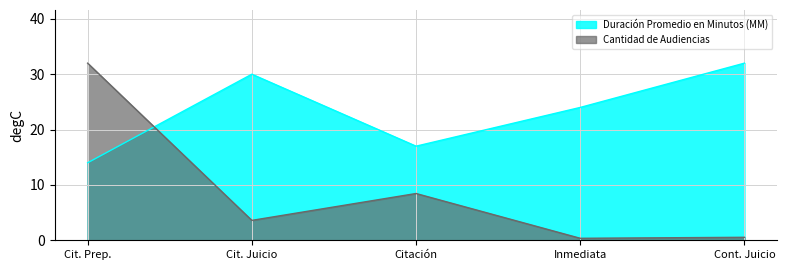

Is the value of Cantidad de Audiencias at Citación greater than the value of Duración Promedio en Minutos (MM) at Cit. Juicio?

No